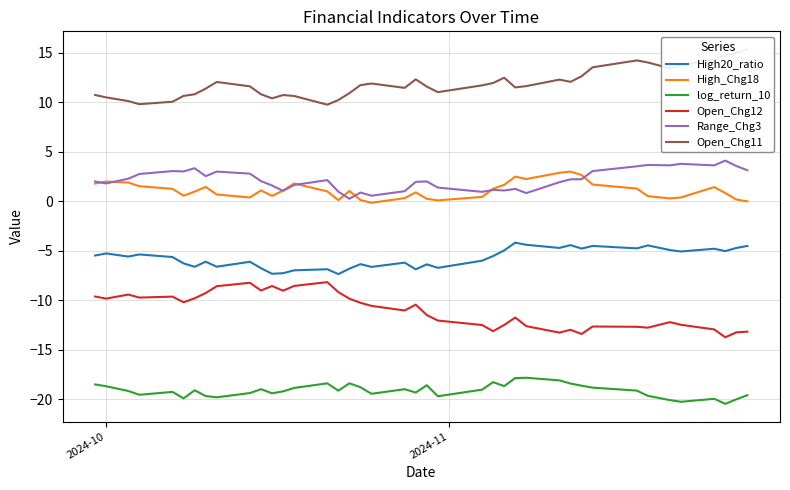

What is the maximum value for High20_ratio?

-4.2